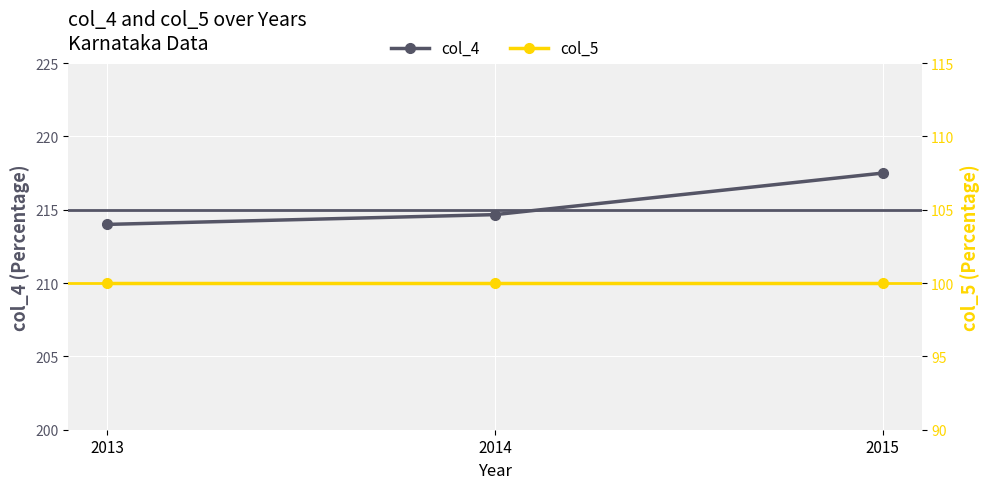

At how many categories does at least one series exceed 213?

3